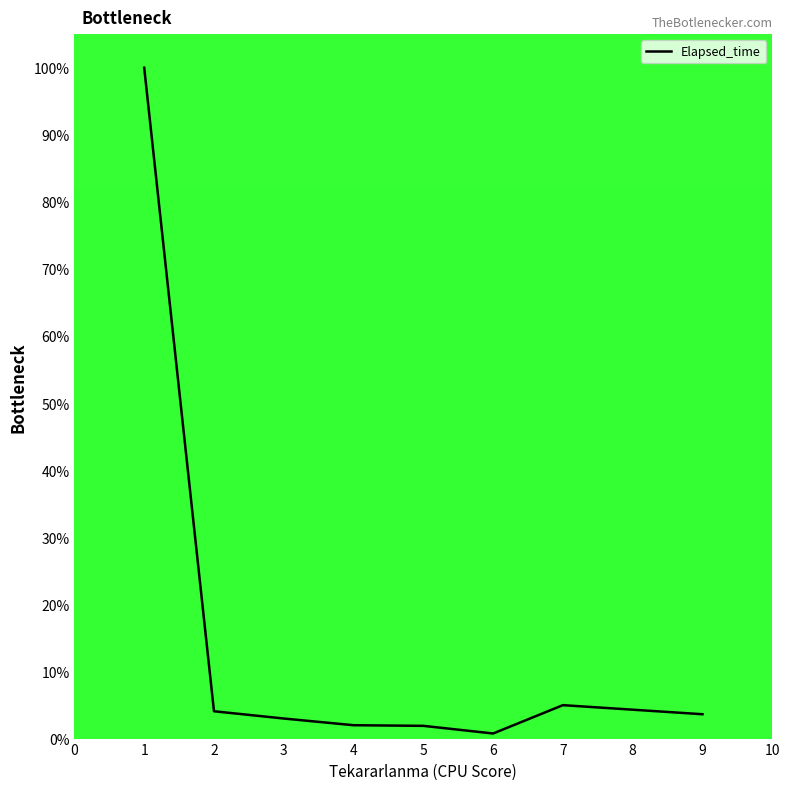

What is the sum of the values at 2 and 4?

6.1